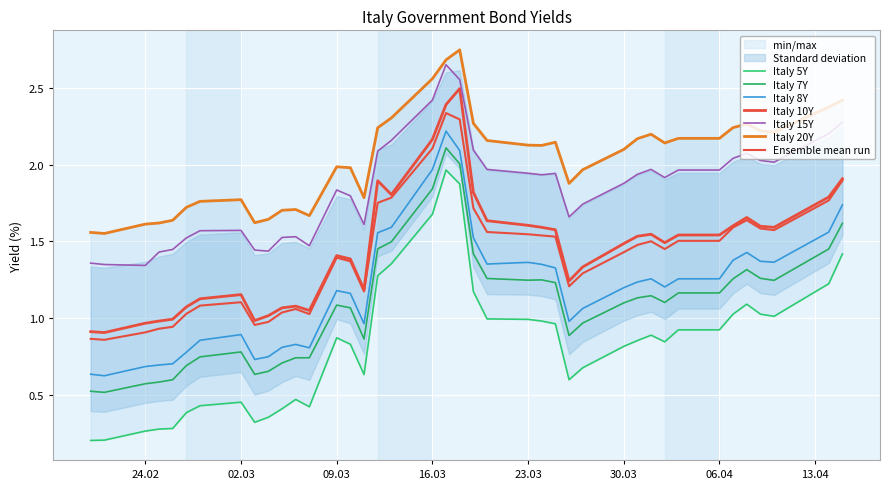

Which label corresponds to the largest value in the chart?

2020-03-18